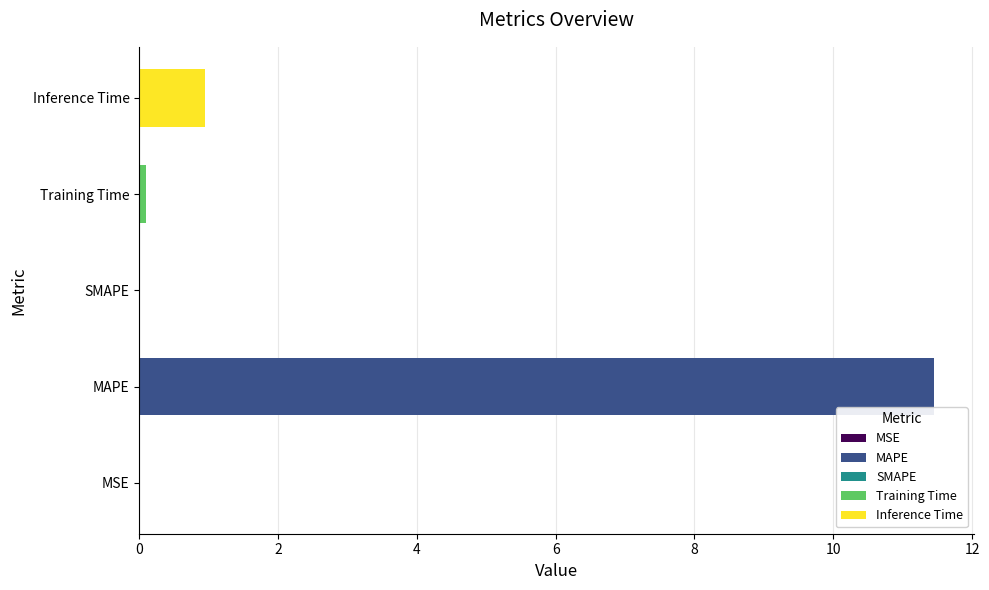

Between Inference Time and SMAPE, which is larger?

Inference Time